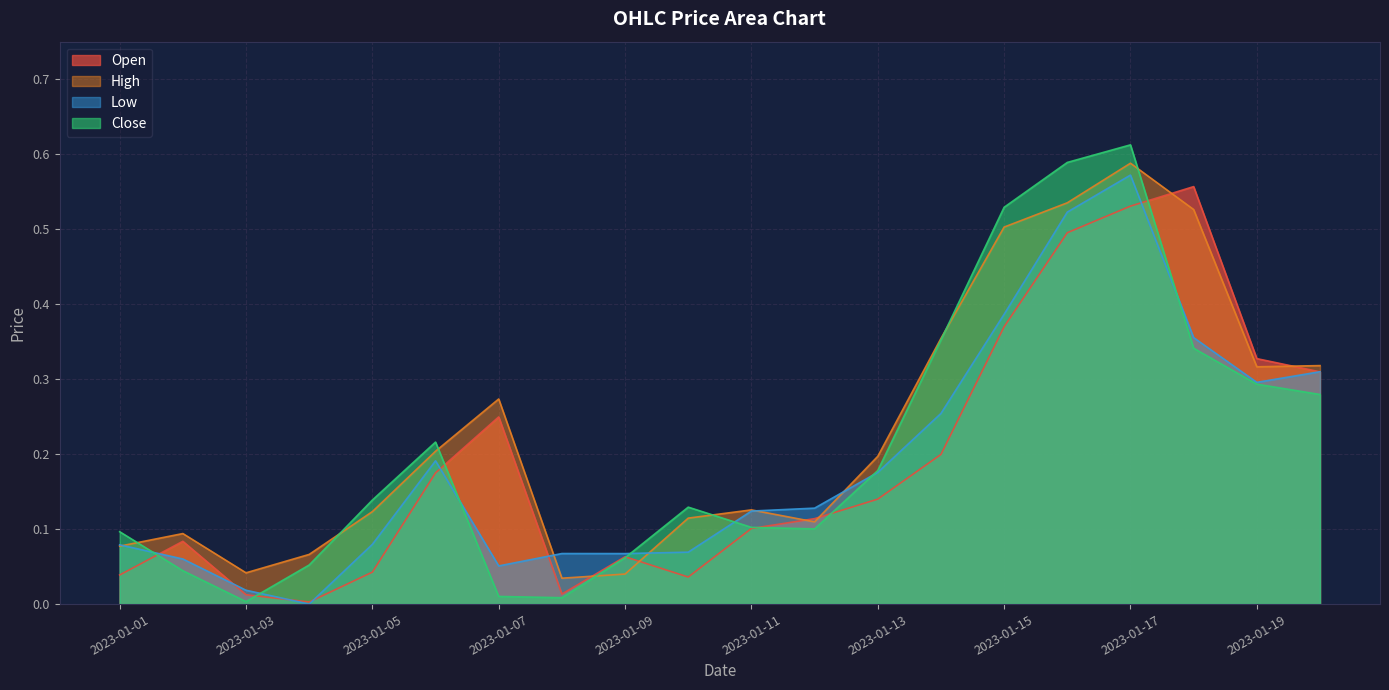

Count the number of categories in the chart.

20